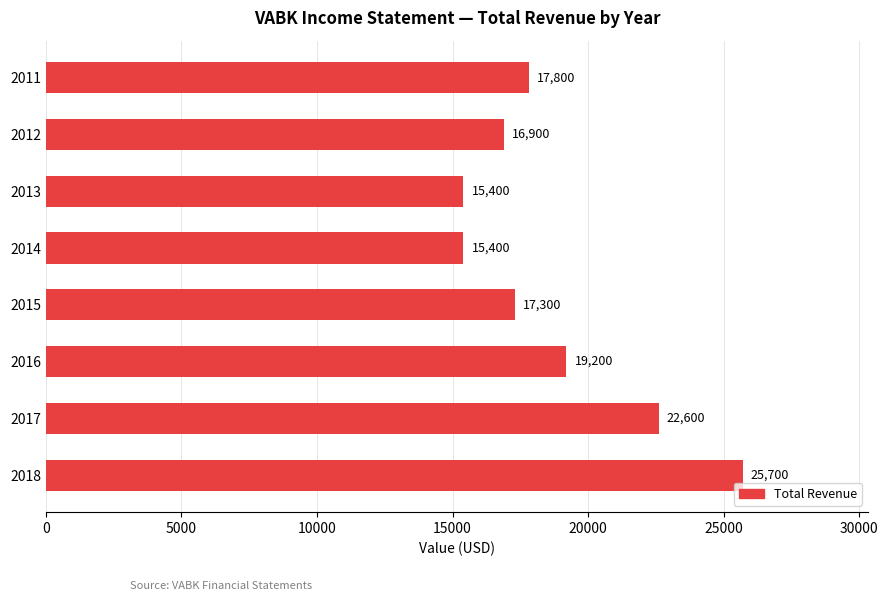

What is the smallest value displayed?

15400